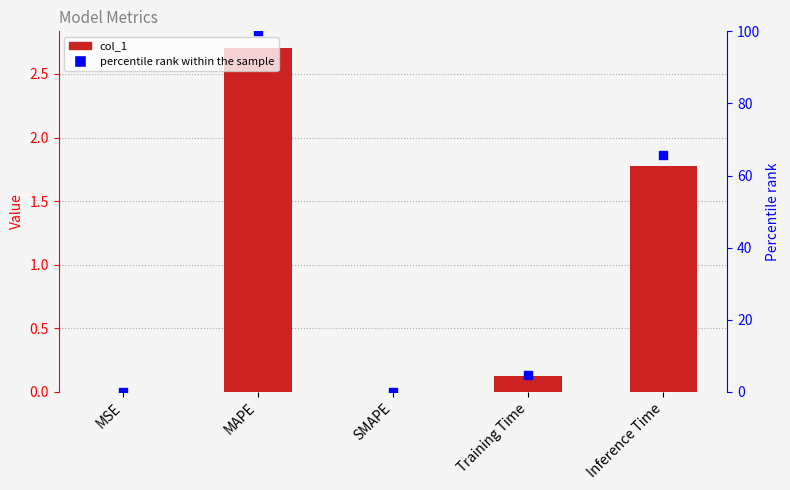

Is the value of col_1 at MAPE greater than the value of percentile rank at Training Time?

No